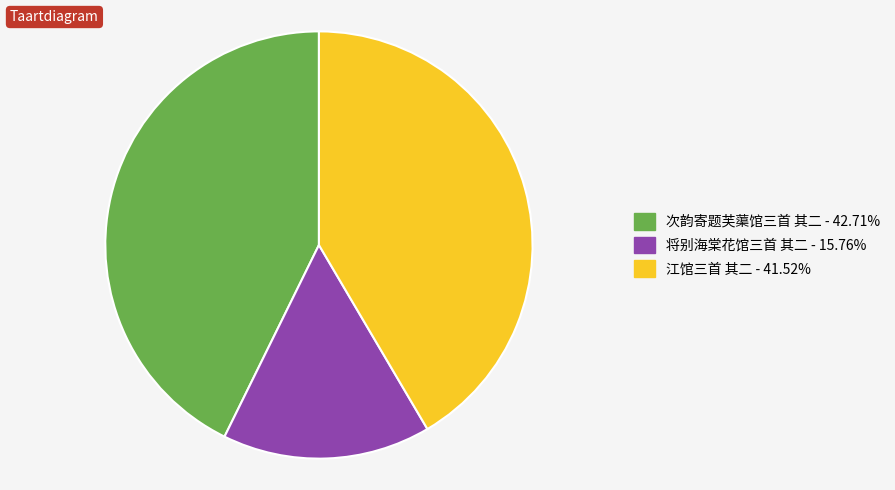

True or false: 将别海棠花馆三首 其二 accounts for 4% of the total.

False